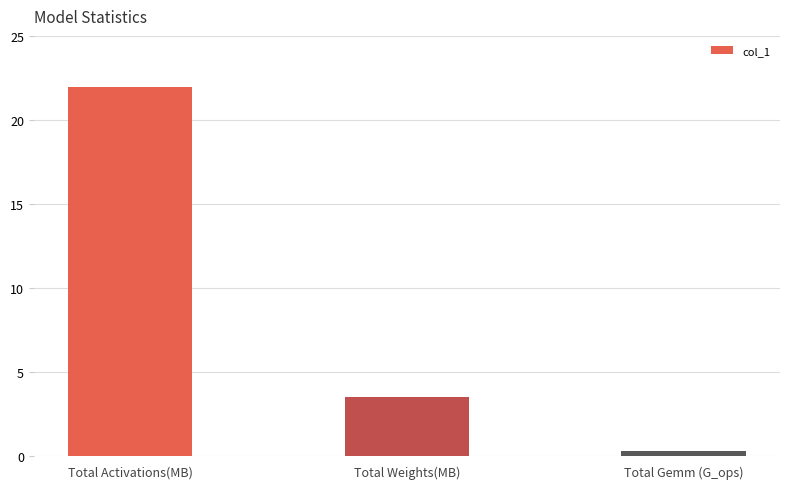

What is the smallest value displayed?

0.3